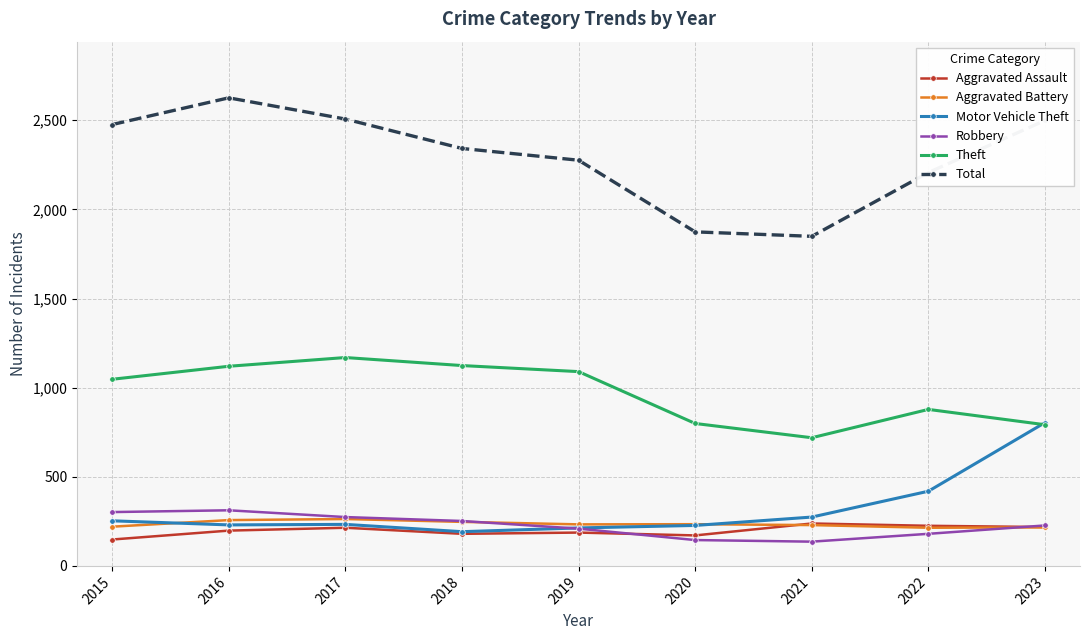

Rank the series by their maximum value, from highest to lowest.

Total, Theft, Motor Vehicle Theft, Robbery, Aggravated Battery, Aggravated Assault